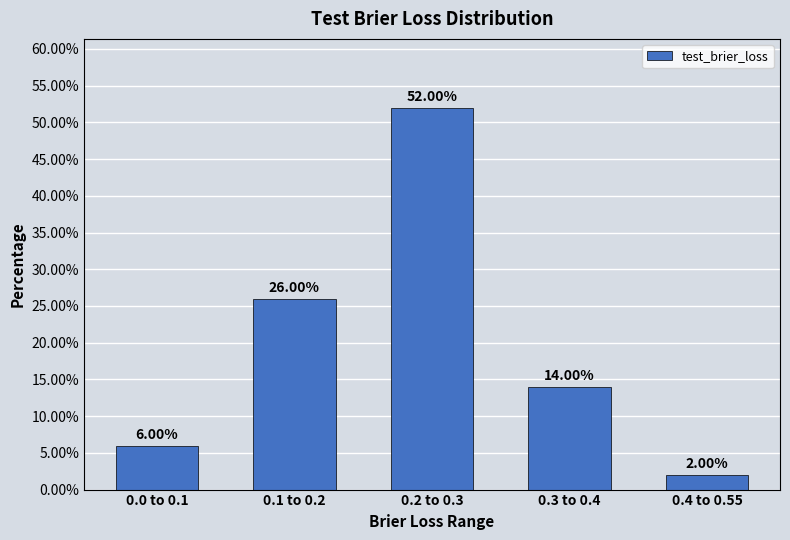

What is the average value?

20.0